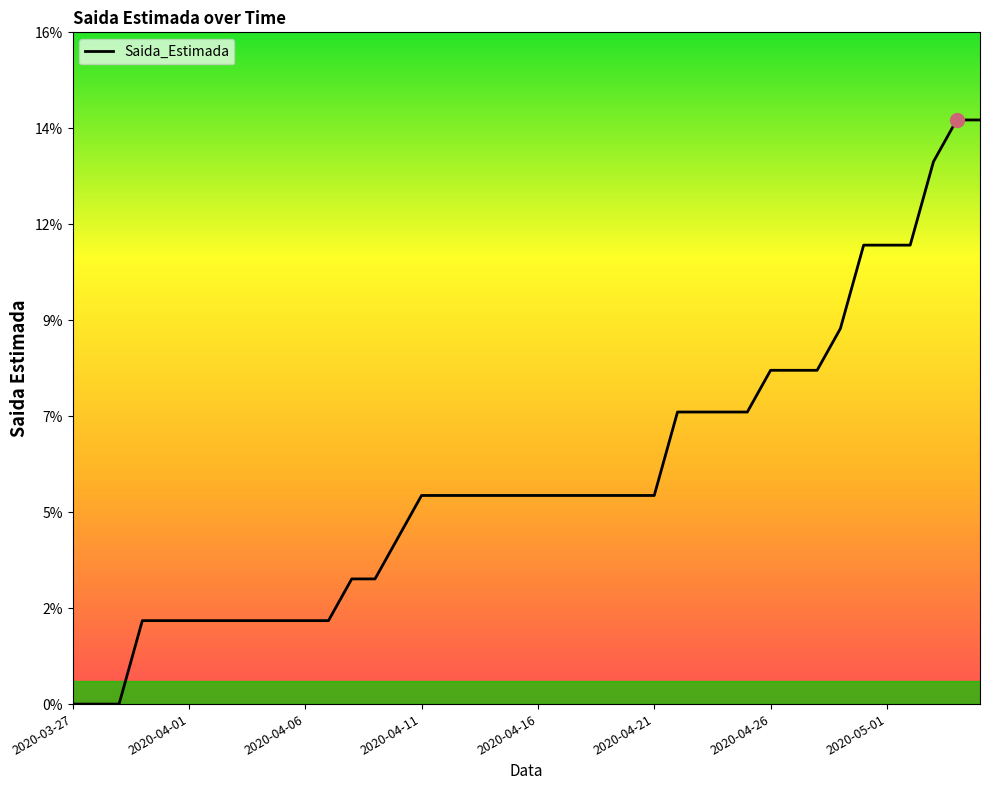

Is this an area chart (filled region under the line)?

Yes